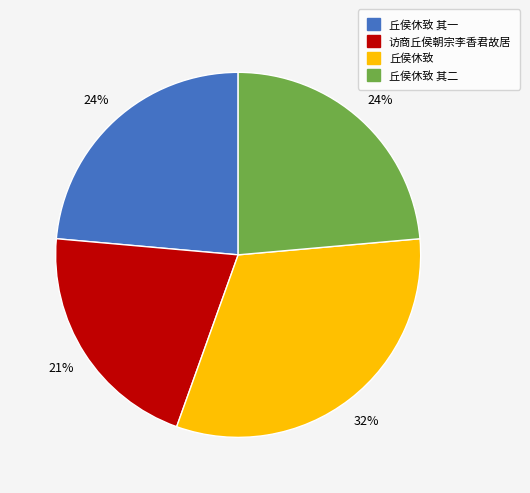

What percentage is the 丘侯休致 其一 slice, to the nearest percent?

24%